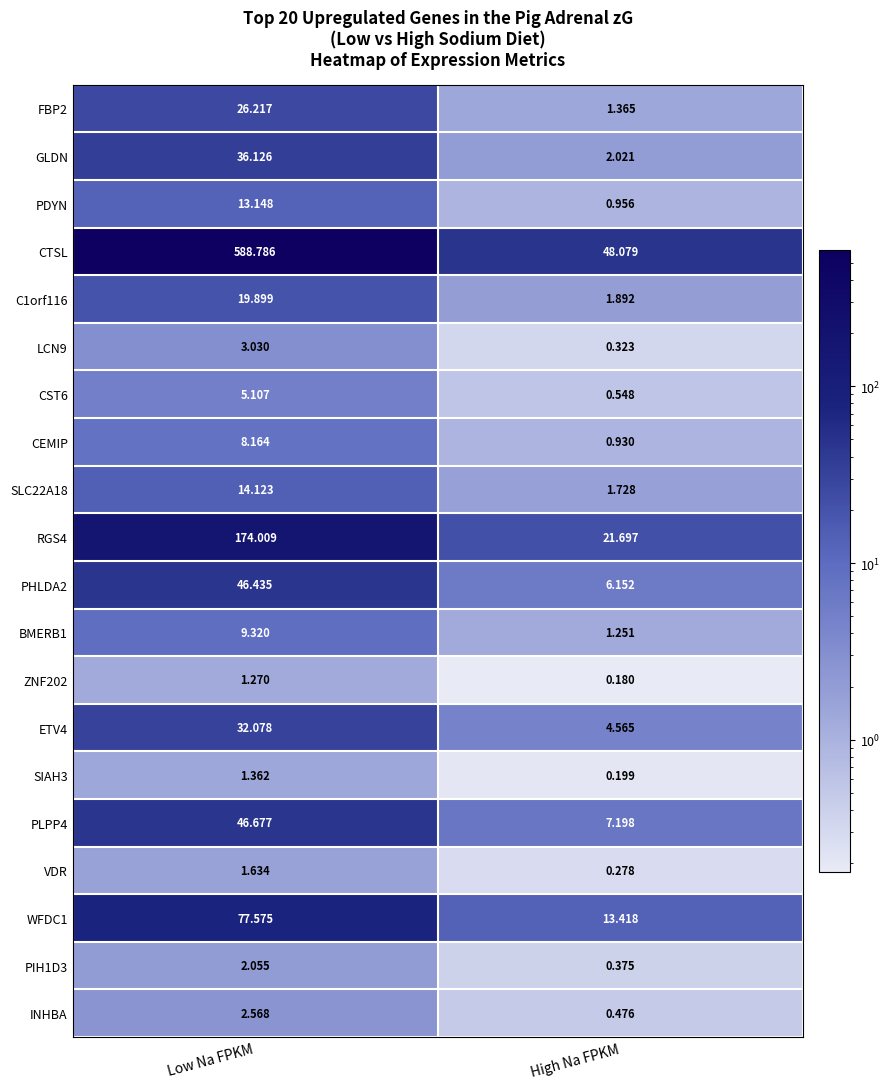

At which category is the sum across all series the highest?

Low Na FPKM